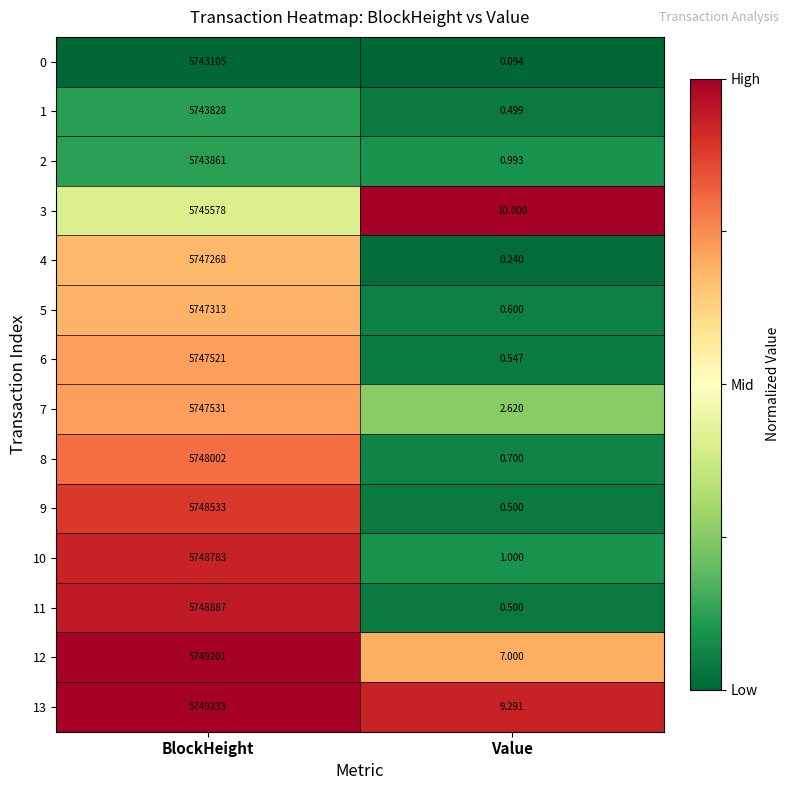

Which label corresponds to the largest value in the chart?

BlockHeight